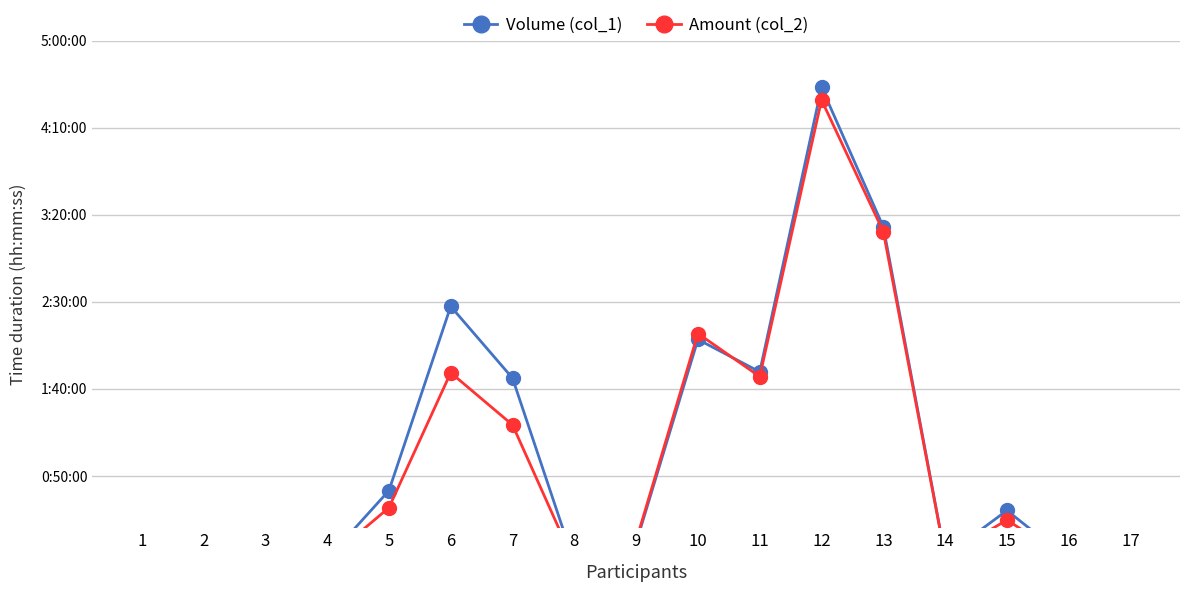

Which series has the largest total across all categories?

Volume (col_1)